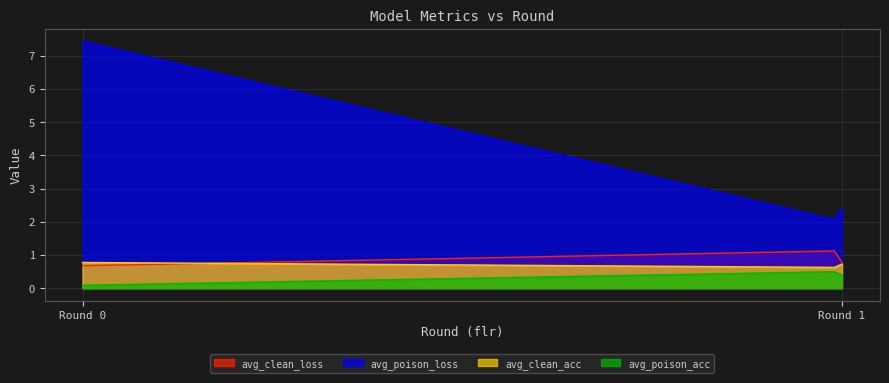

Reading left to right, extract all data points from this chart.

avg_clean_loss: 0=0.7	1=1.1	1=0.8
avg_poison_loss: 0=7.4	1=2.0	1=2.4
avg_clean_acc: 0=0.8	1=0.6	1=0.7
avg_poison_acc: 0=0.1	1=0.5	1=0.4